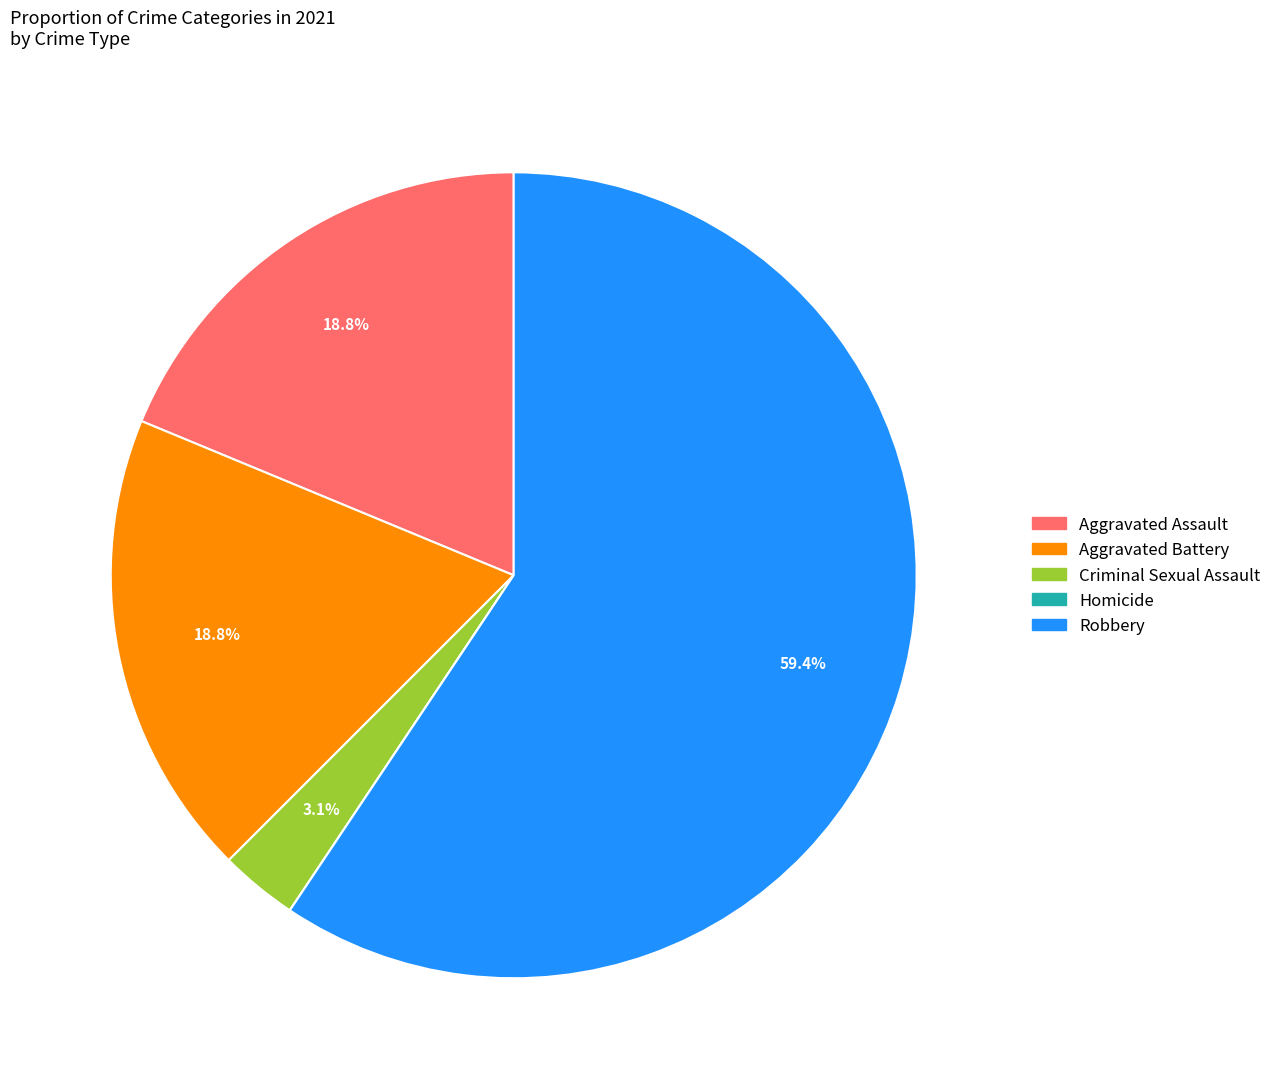

Combined, what portion of the pie is Aggravated Battery and Robbery?

78.1%